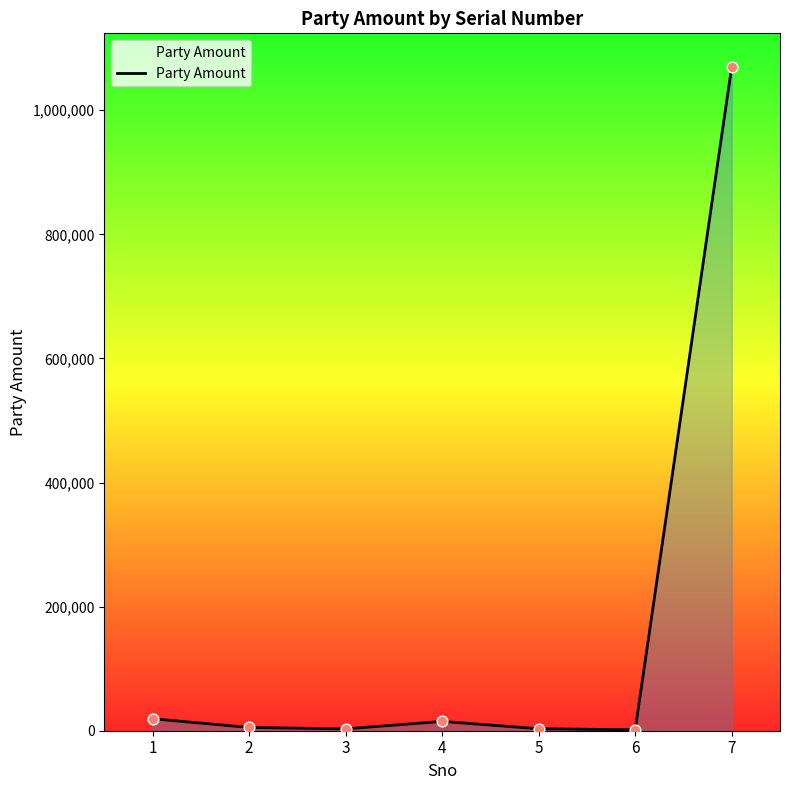

What is the change in value from 1 to 2?

-14060